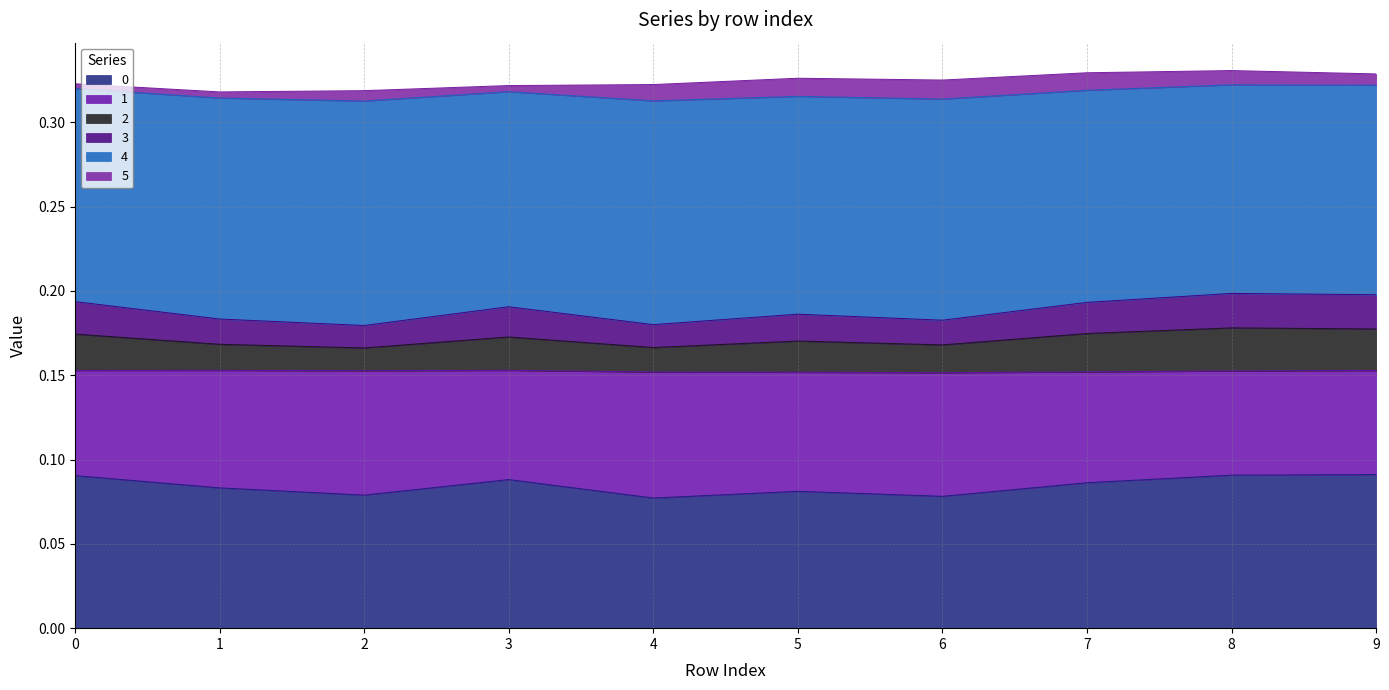

What is the average value of the 0 series?

0.1